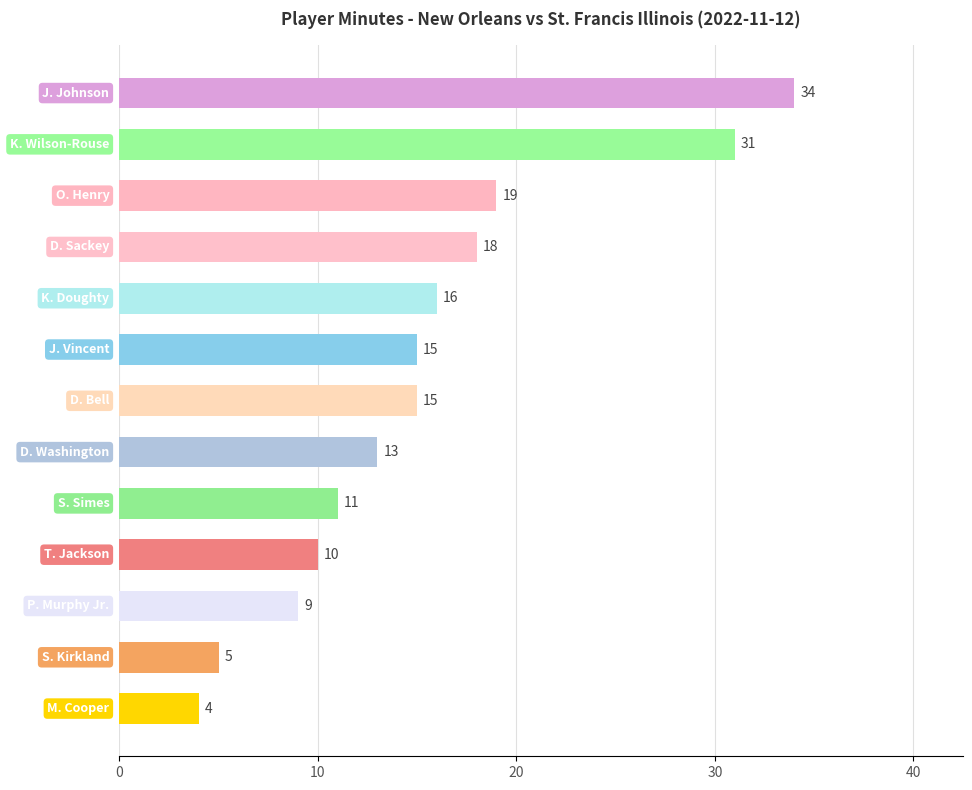

Reading top to bottom, extract all data points from this chart.

34	31	19	18	16	15	15	13	11	10	9	5	4